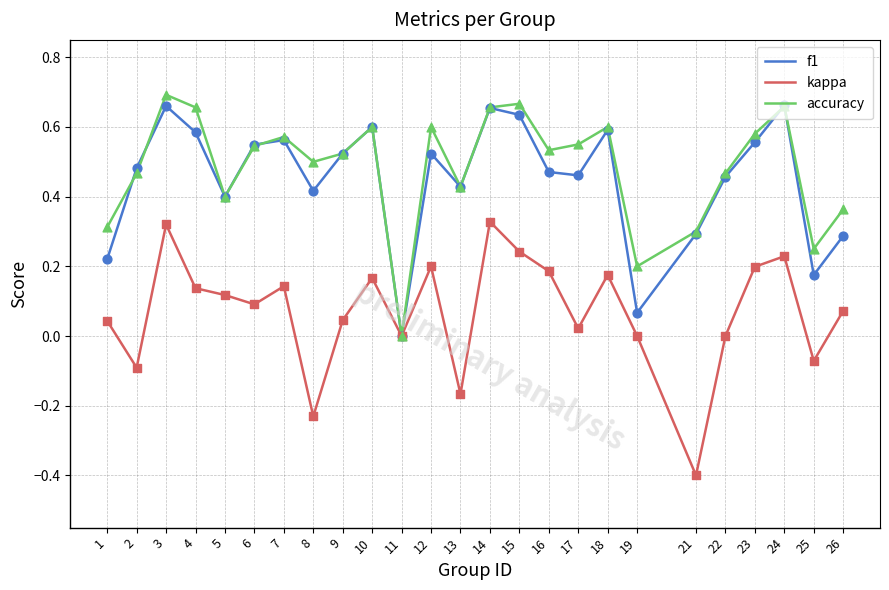

Is the value of accuracy at 5 greater than the value of kappa at 21?

Yes